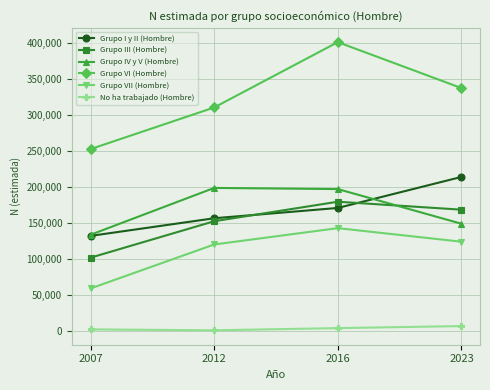

What is the maximum value shown in the chart?

401706